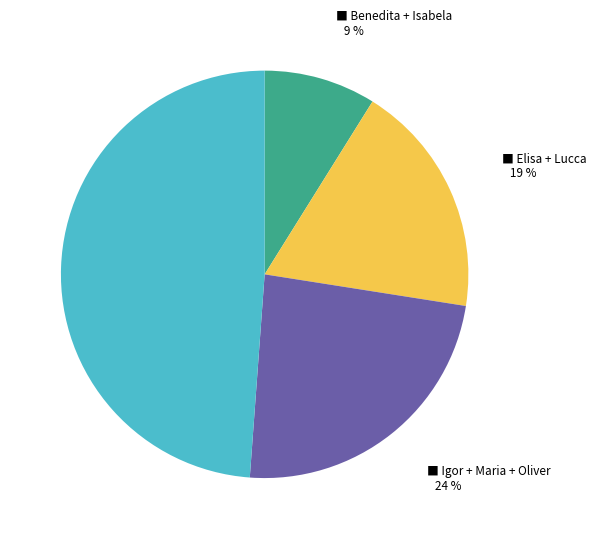

Is there a majority slice in this chart?

No